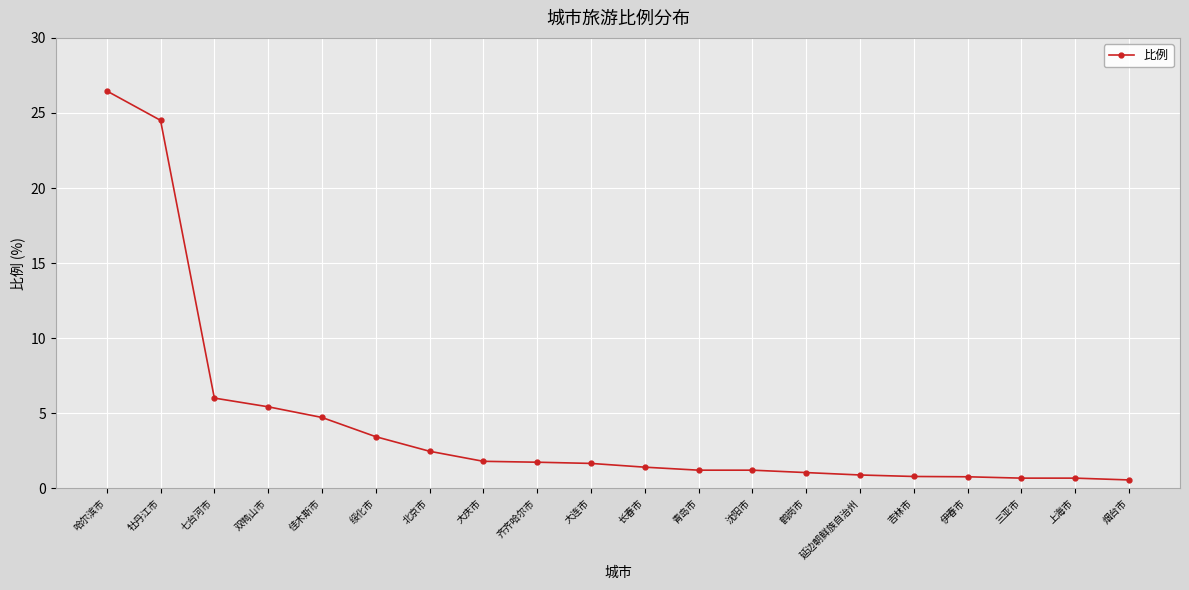

What is the value of the 19th point from the left?

0.7